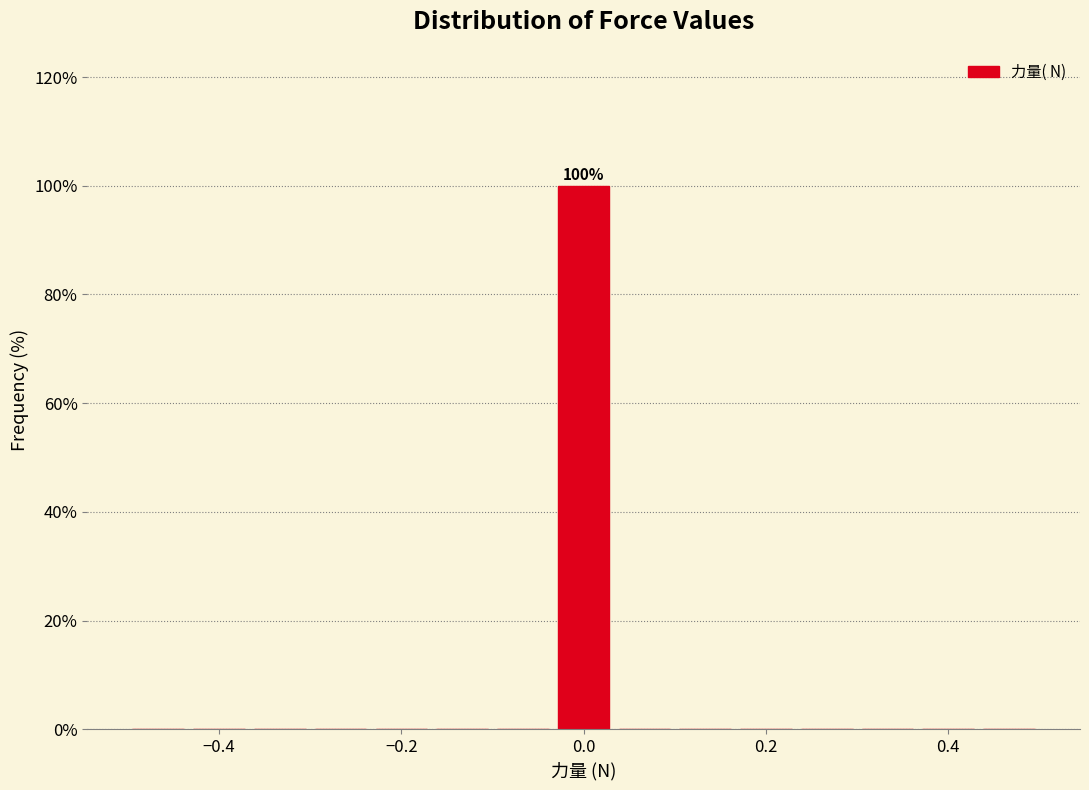

Around what value on the x-axis is the tallest bar? Give the approximate position of its centre, as read against the axis.

0.00